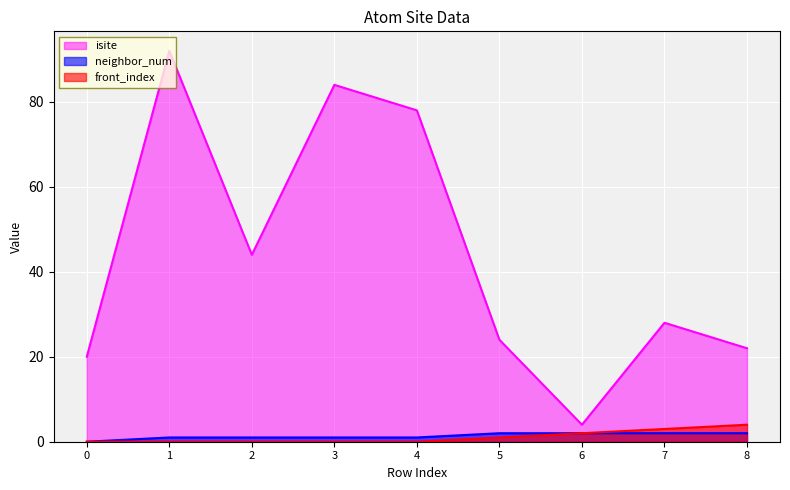

True or false: neighbor_num and front_index intersect in this chart.

False